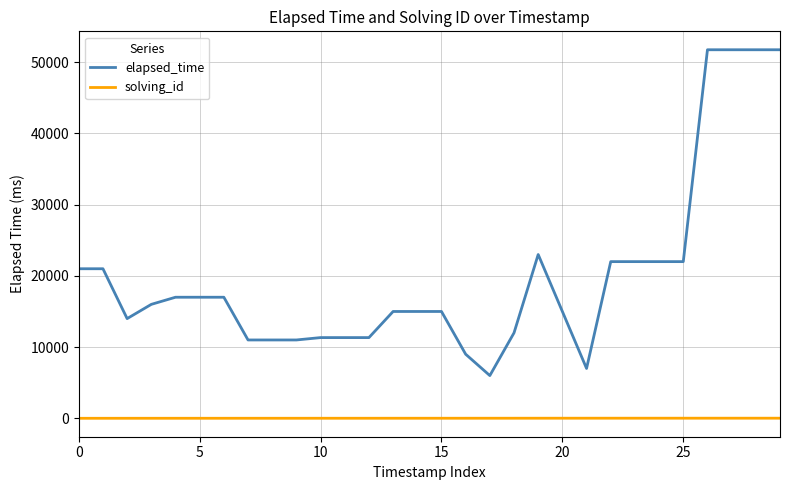

How many lines are shown in the chart?

2